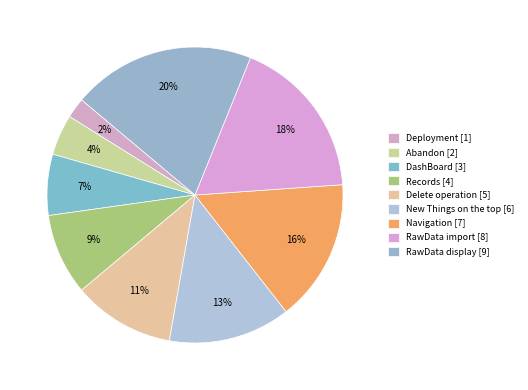

Rank the categories by value from highest to lowest.

RawData display, RawData import, Navigation, New Things on the top, Delete operation, Records, DashBoard, Abandon, Deployment